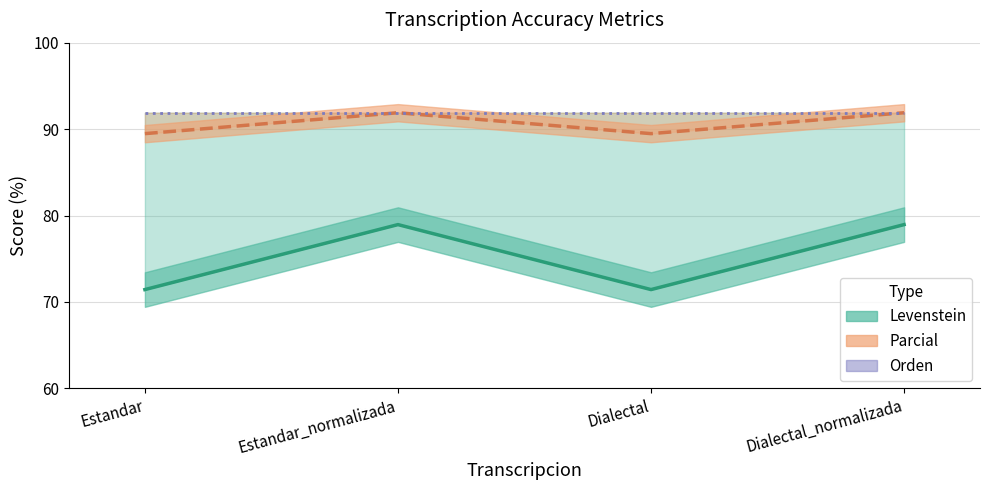

Which series changed the most between Estandar and Estandar_normalizada?

Levenstein